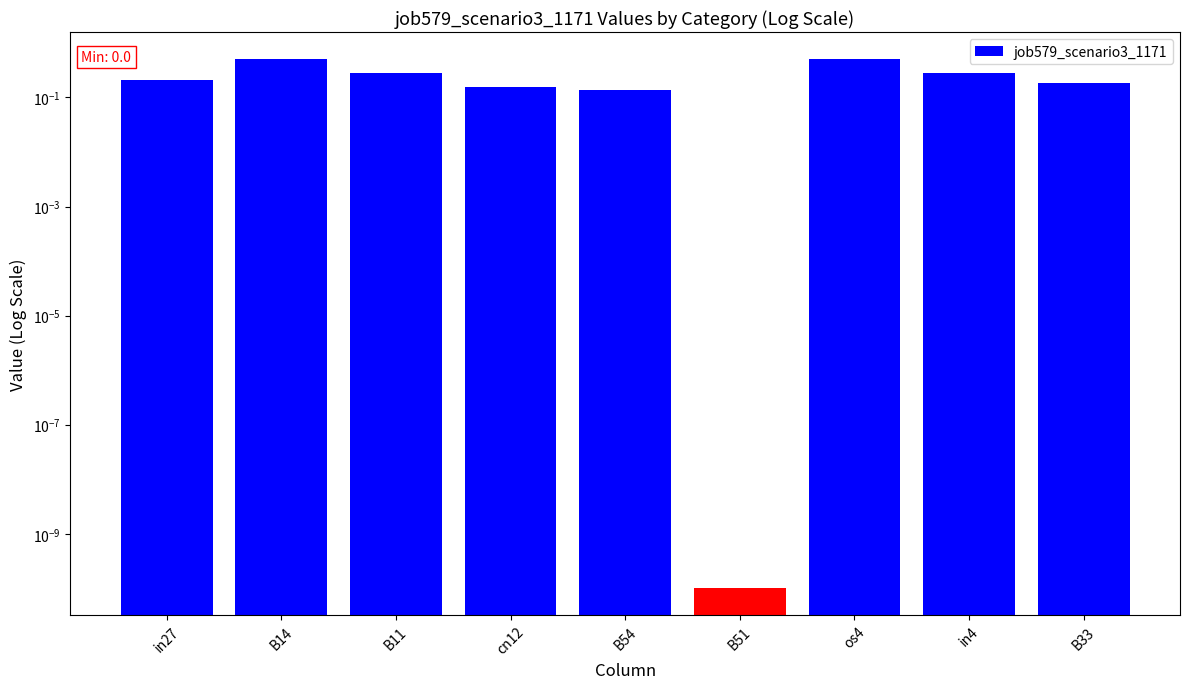

What is the difference between the second highest and second lowest values?

0.4